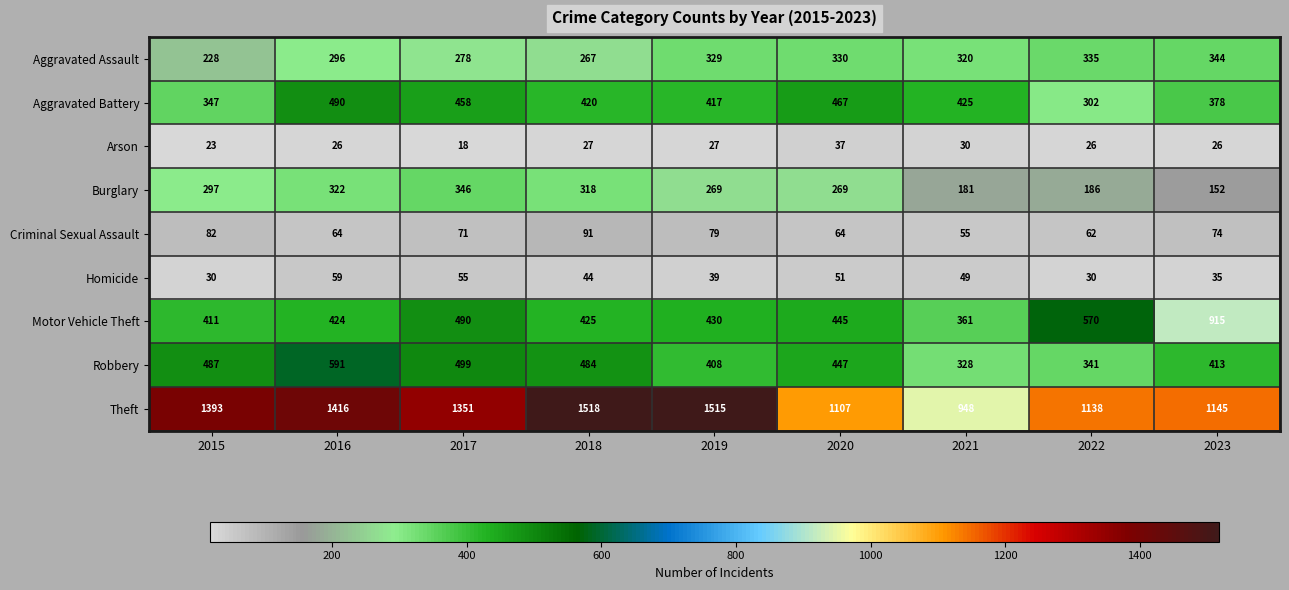

Between 2015 and 2021, which series saw the biggest shift?

Theft